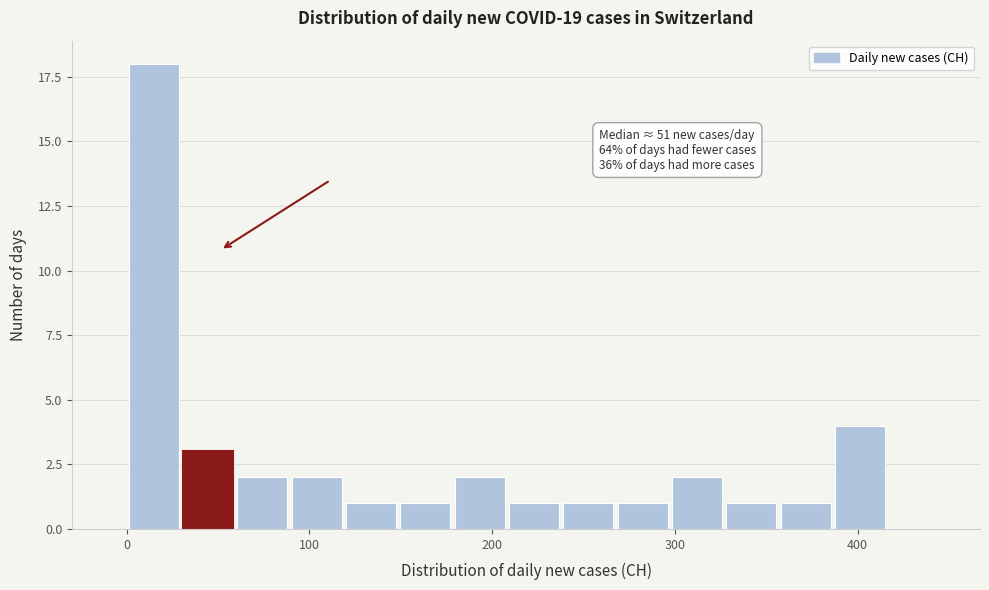

Read against the x-axis, roughly where is the centre of the tallest bar?

10